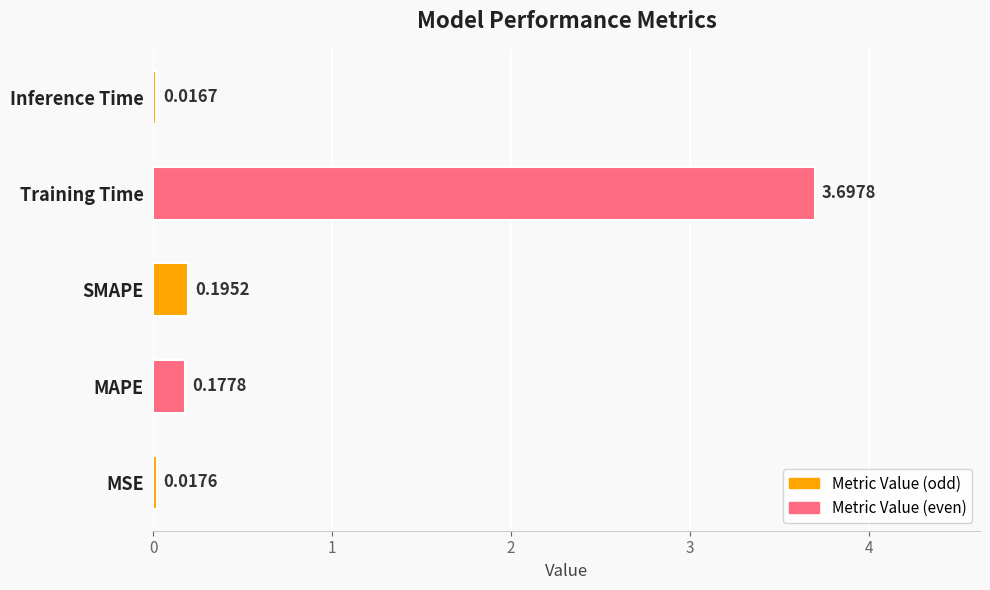

Which category has the highest value across all series?

Training Time